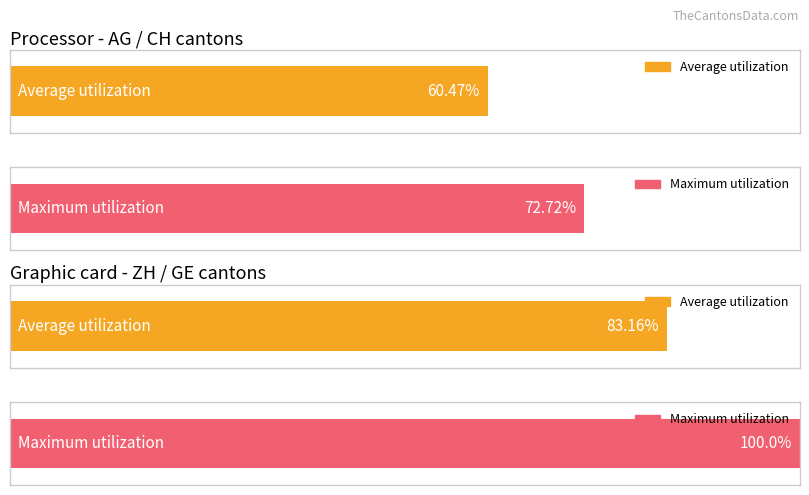

What is the minimum value shown in the chart?

60.5